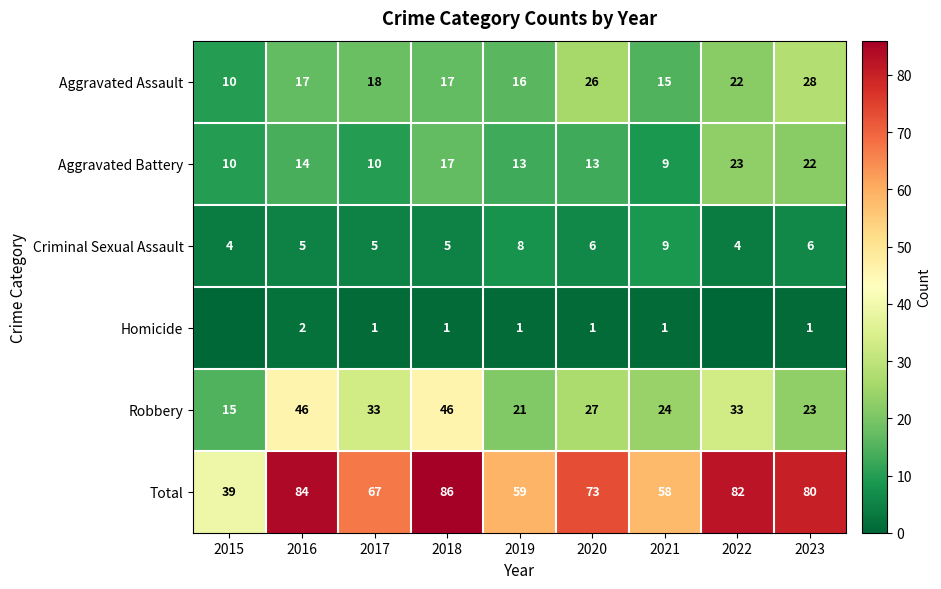

Between 2019 and 2016, which is larger?

2016